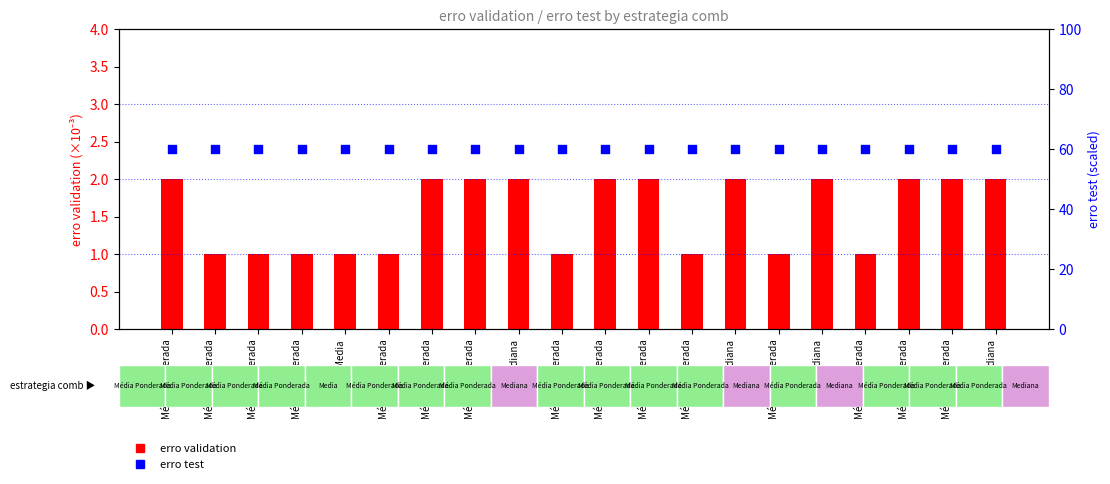

At which category is the sum across all series the highest?

Média Ponderada